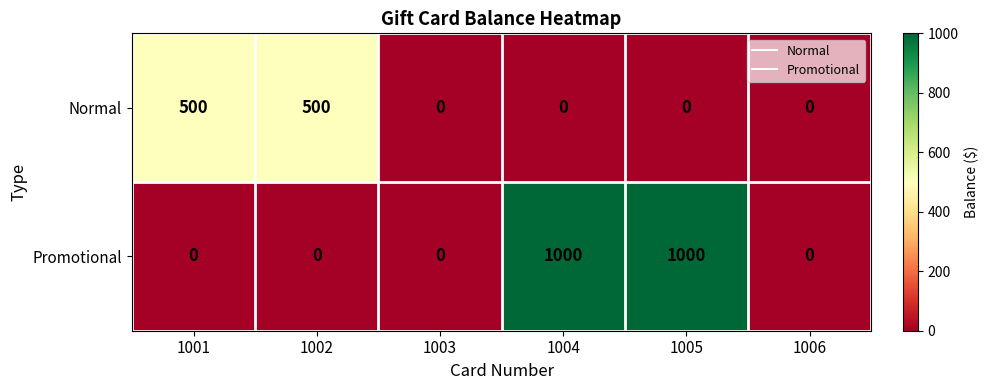

Which series changed the most between 1004 and 1006?

Promotional